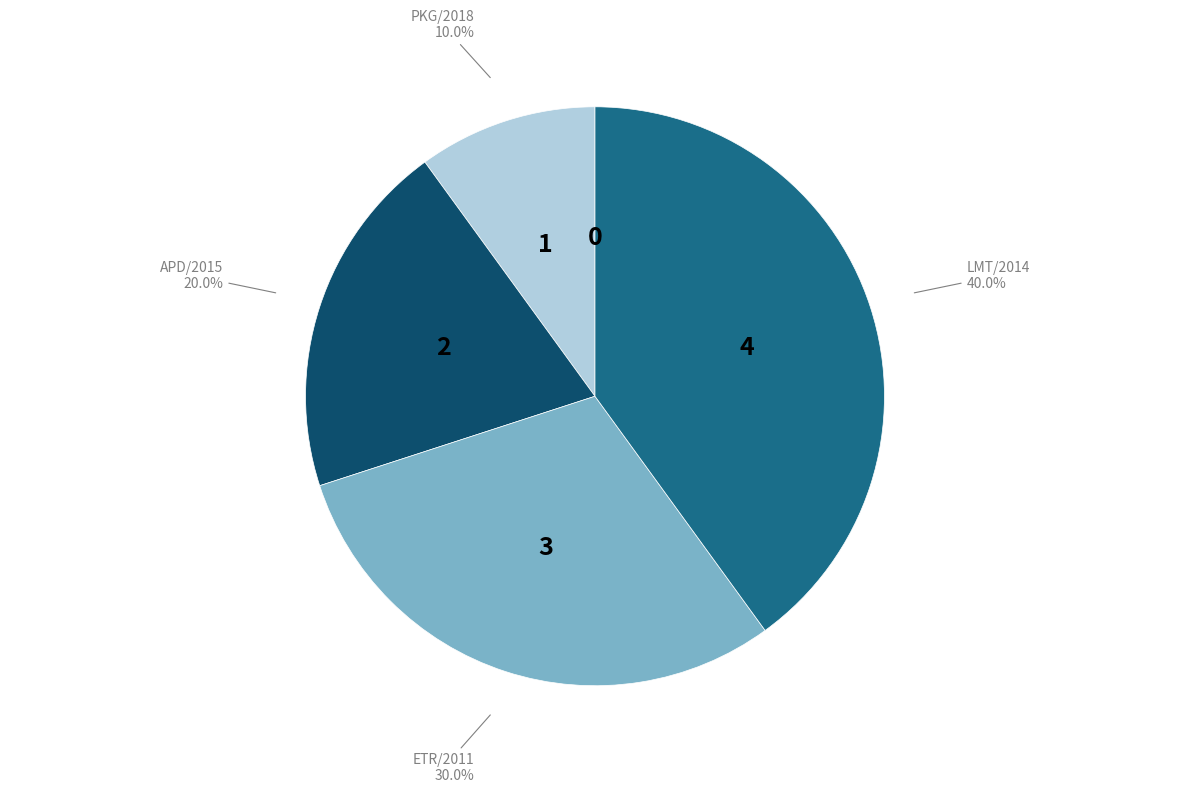

Which has a higher value, LMT/2014 or APD/2015?

LMT/2014